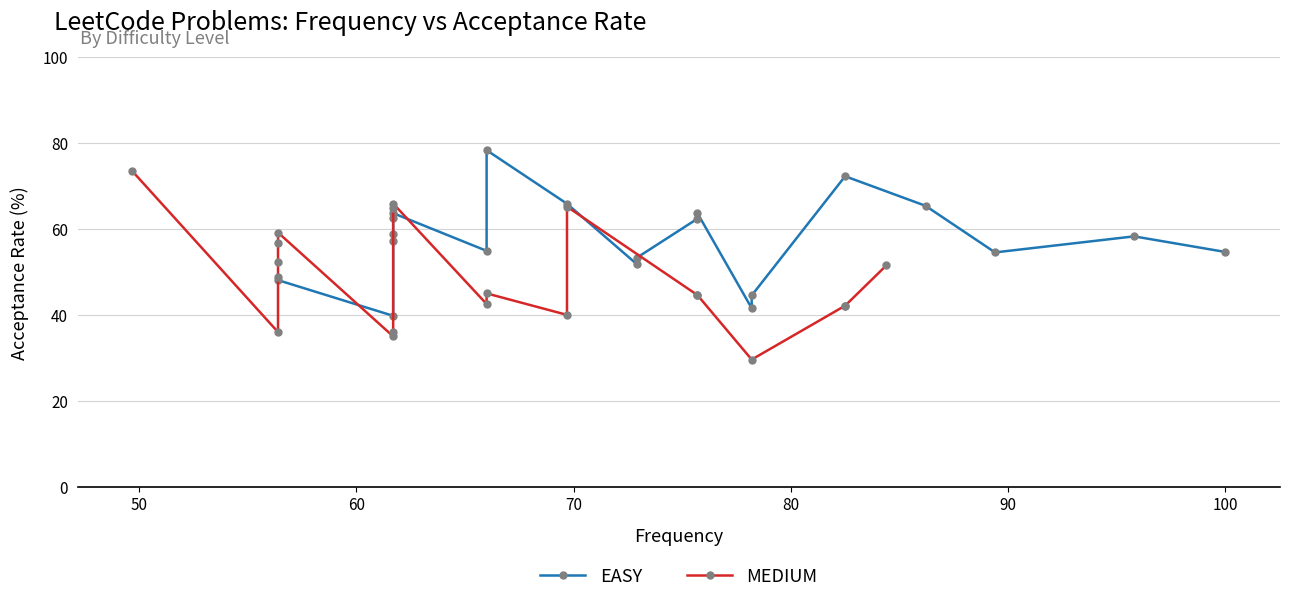

The MEDIUM series shows 46.2 at 70. True or false?

False